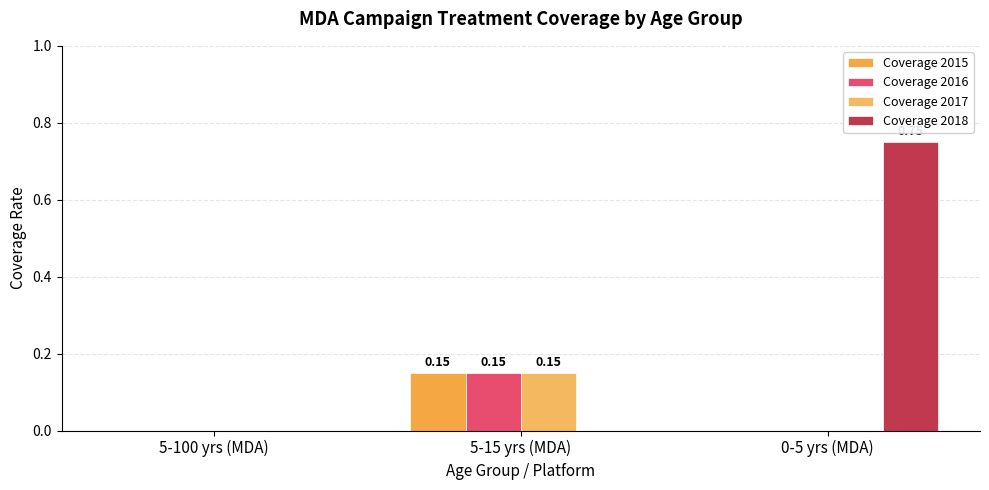

How many distinct data groups are displayed?

4